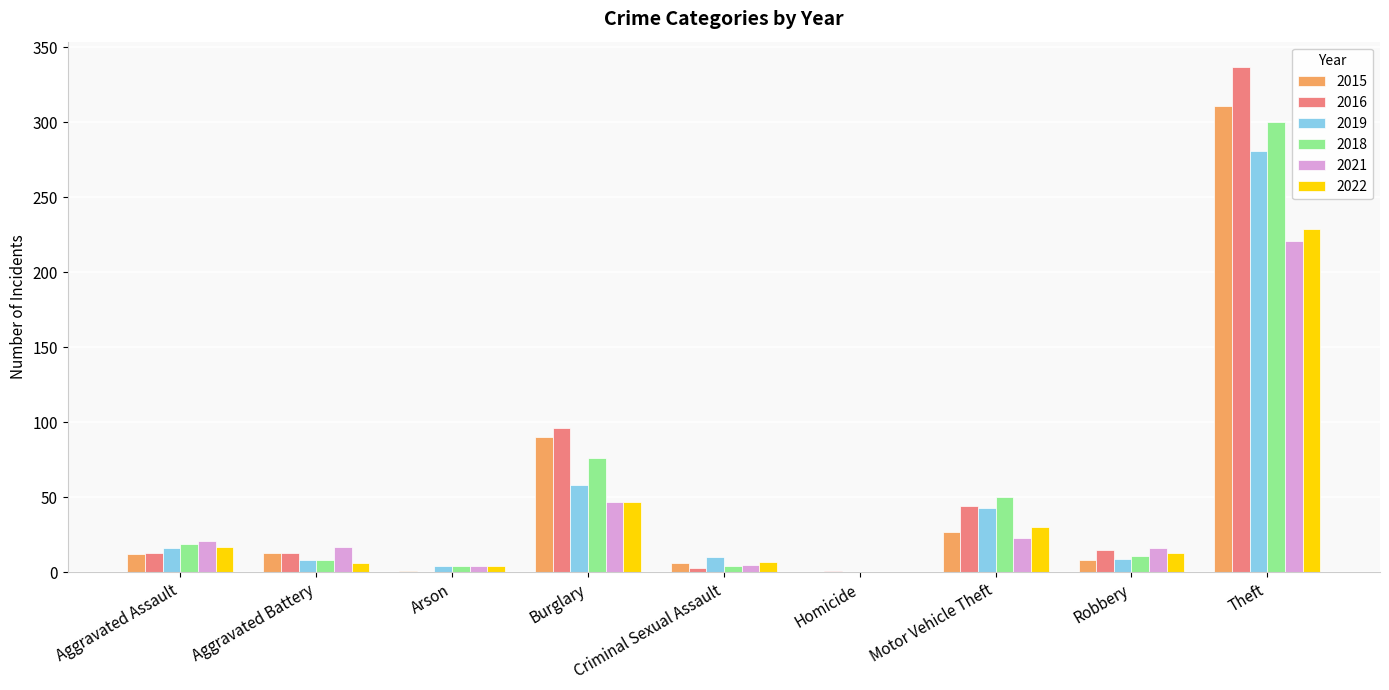

Between Burglary and Motor Vehicle Theft, which series saw the biggest shift?

2015